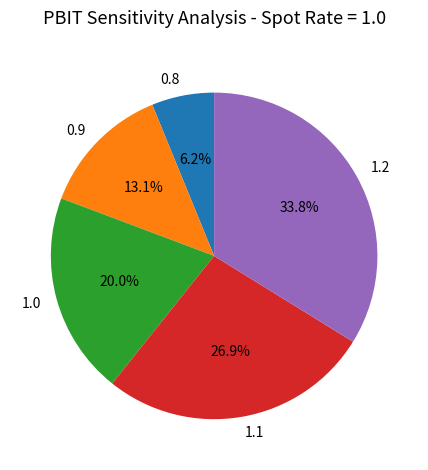

To the nearest percent, what is the difference between the largest and smallest slice percentages?

28%